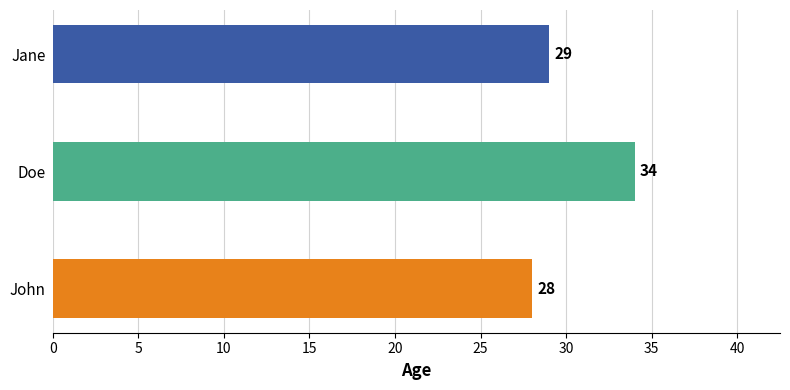

True or false: the data shows 19 at John.

False